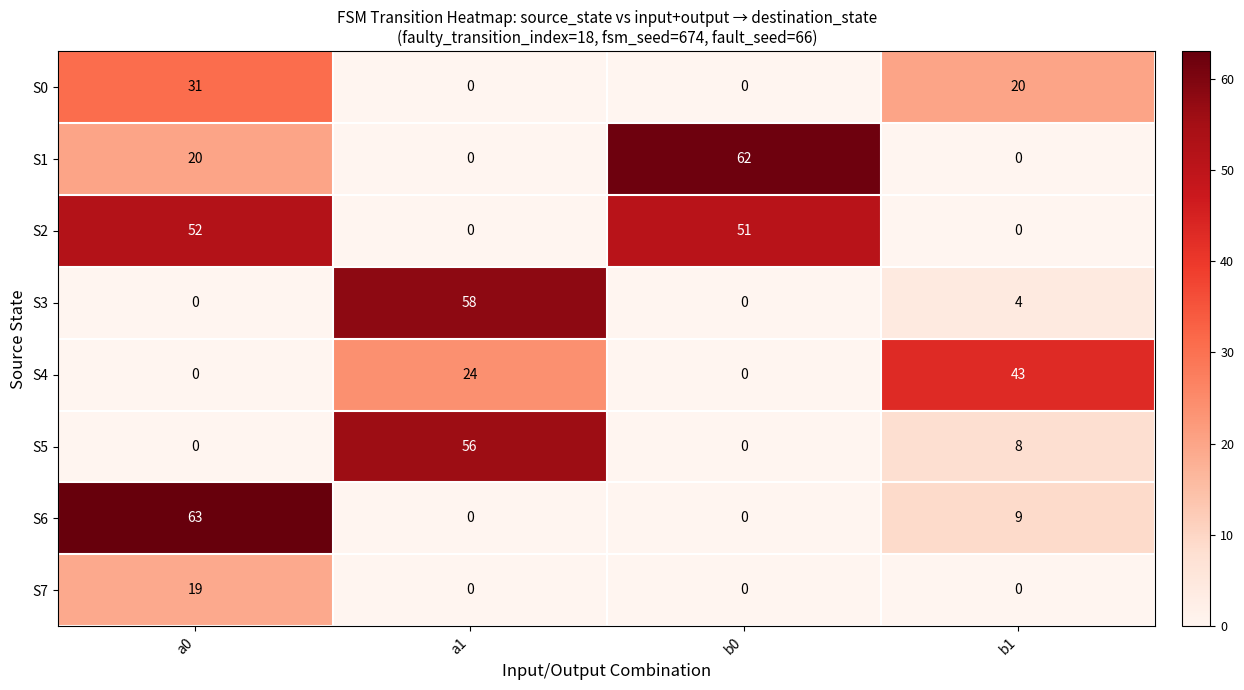

The value of S2 at b1 is 31. True or false?

False